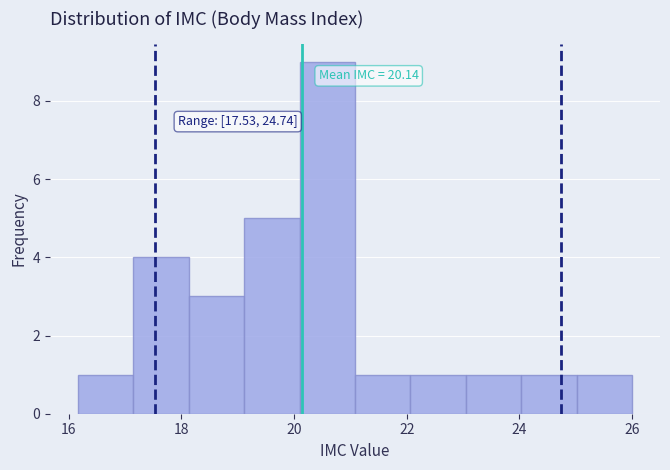

Over which range of the x-axis is the bar tallest?

20.0 to 21.0